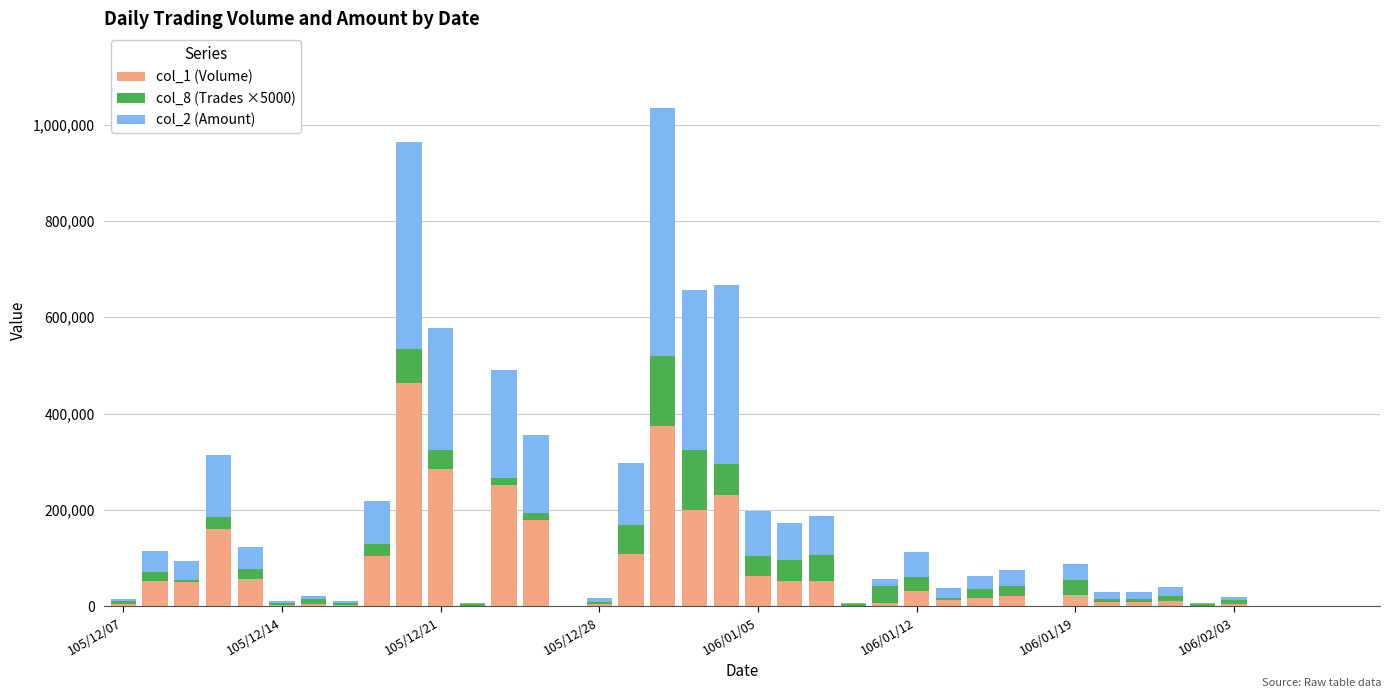

Does the chart contain stacked bars?

Yes